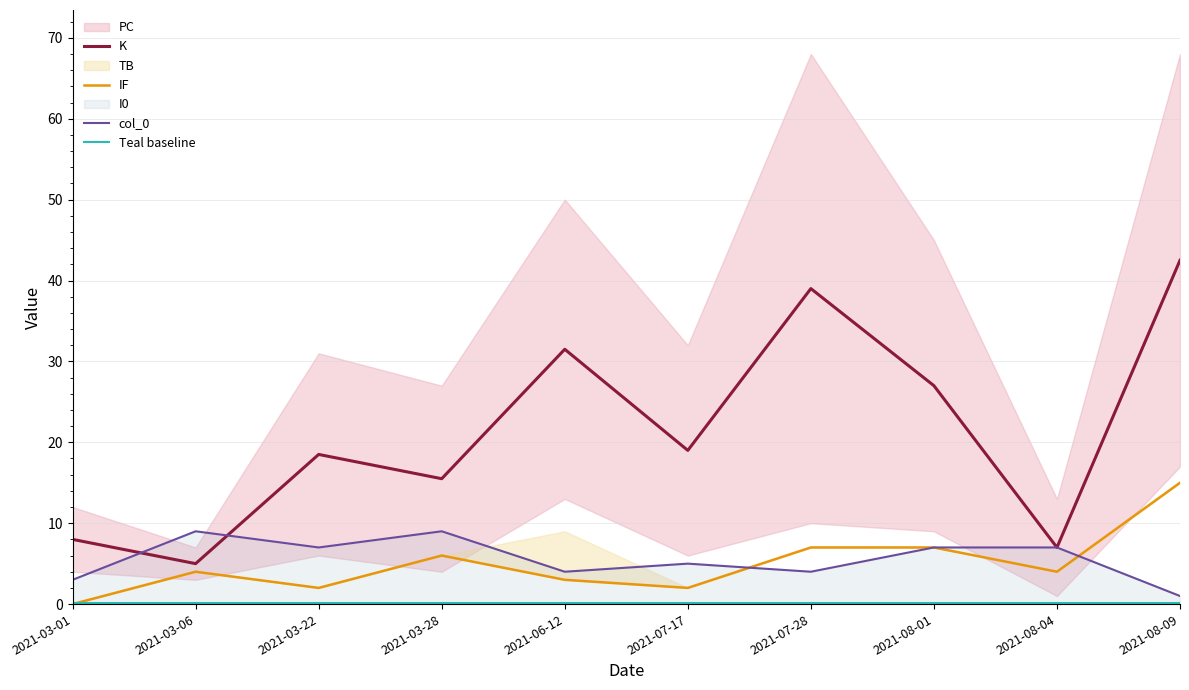

Which series has the widest spread of values?

K